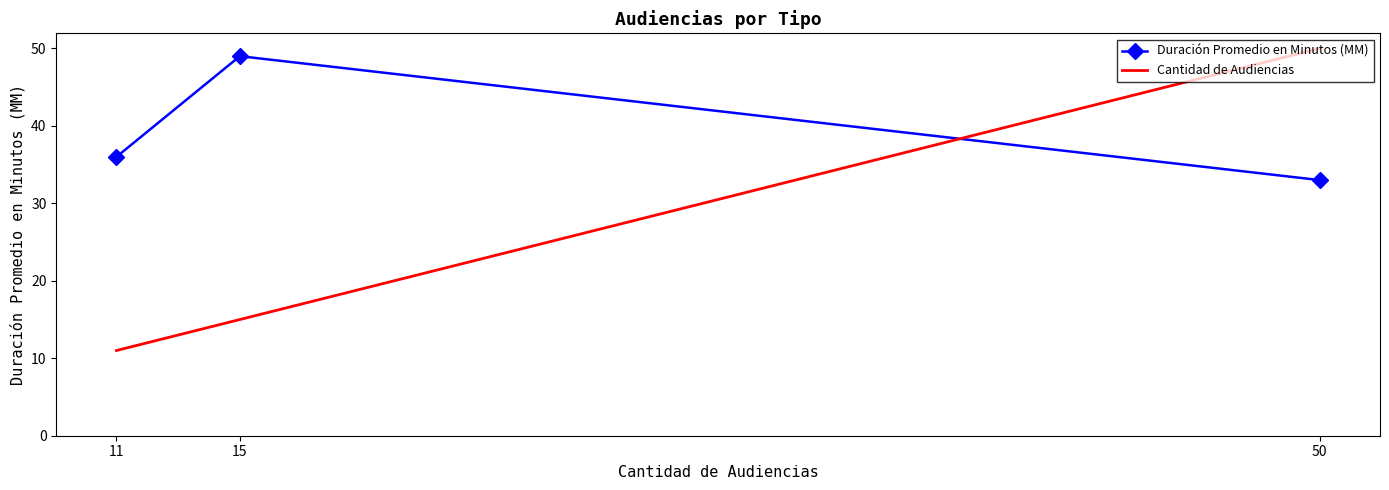

Is it true that Duración Promedio en Minutos (MM) equals 67 at 15?

False